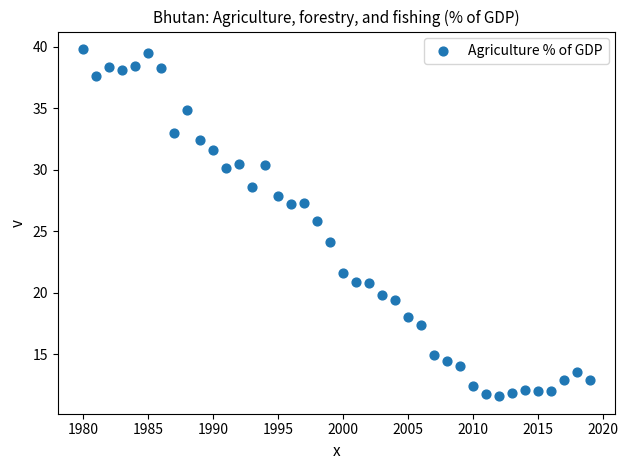

What is the range of X values (max minus min)?

39.0